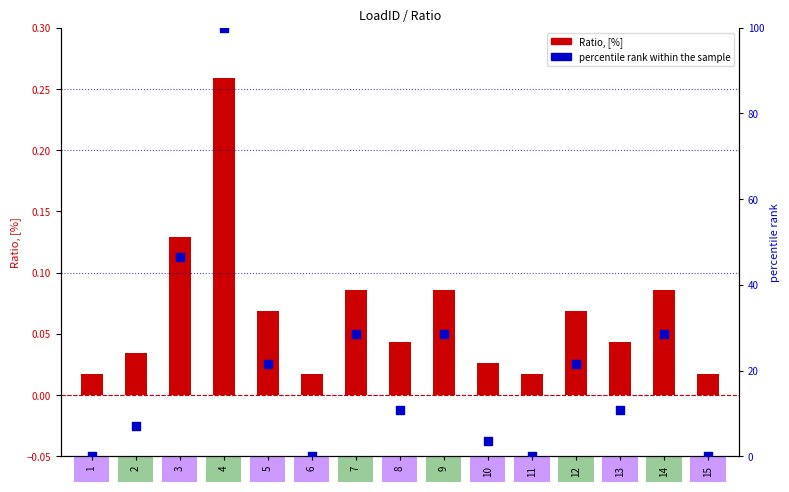

Which series has the widest spread of Y values?

percentile rank within the sample